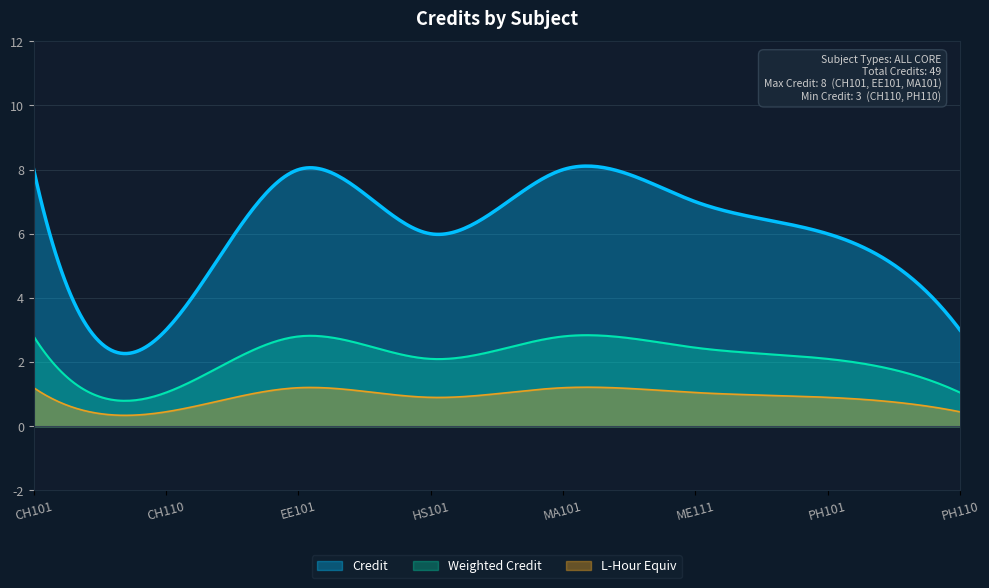

At which label does the data first exceed 7?

CH101